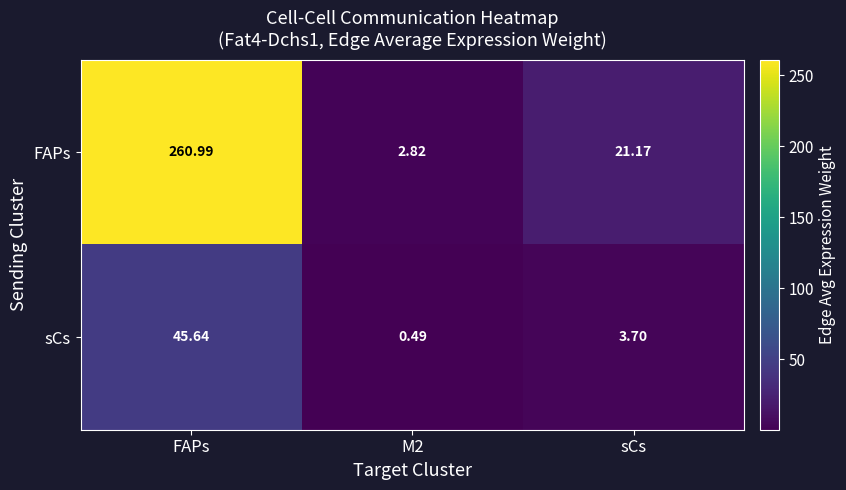

Where is sCs nearest to the value 23?

sCs